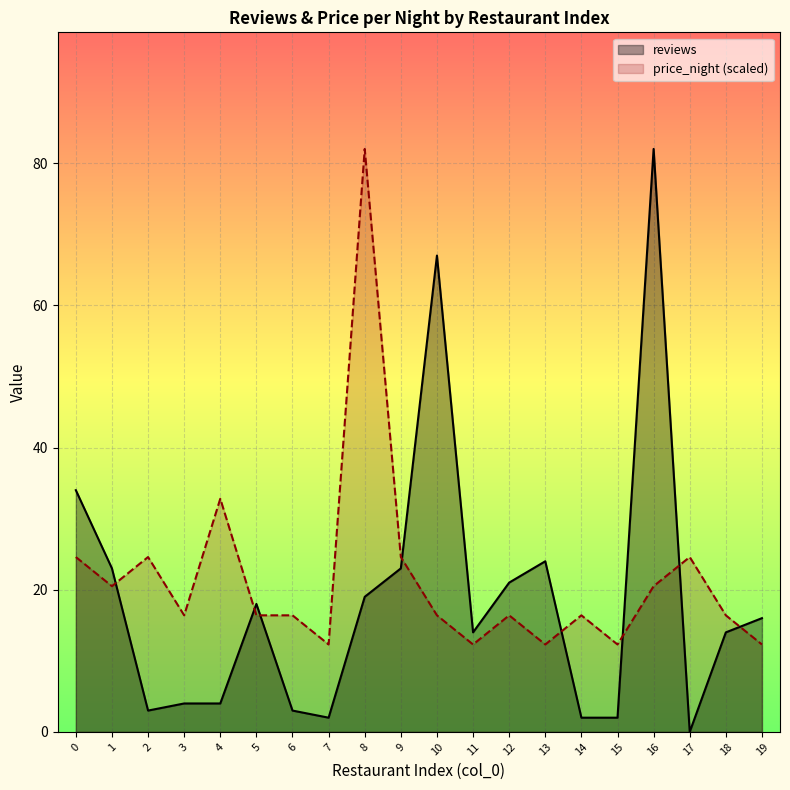

Does the chart display data point markers on the line(s)?

No